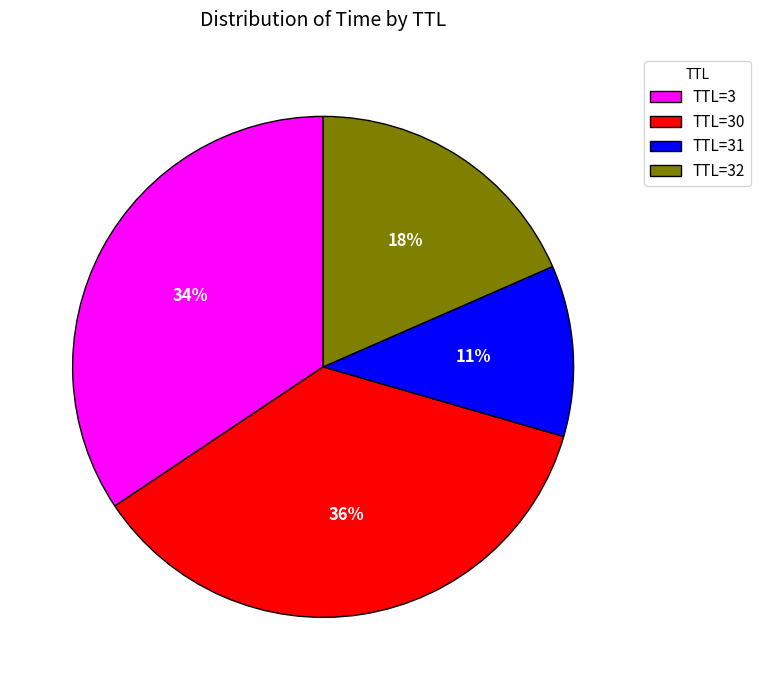

To the nearest percent, what is the average slice percentage?

25%